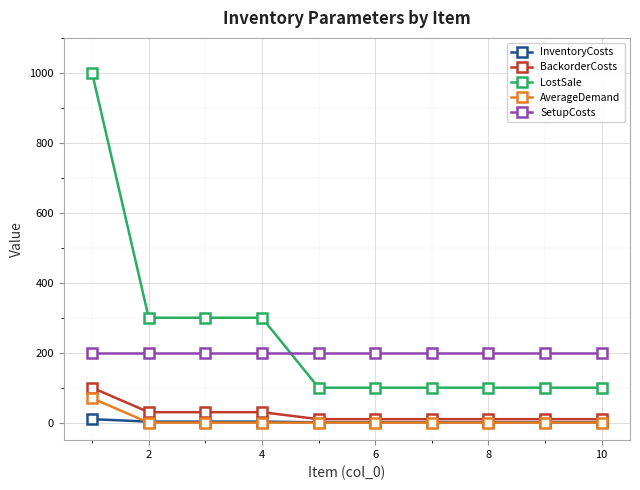

True or false: AverageDemand and LostSale intersect in this chart.

False